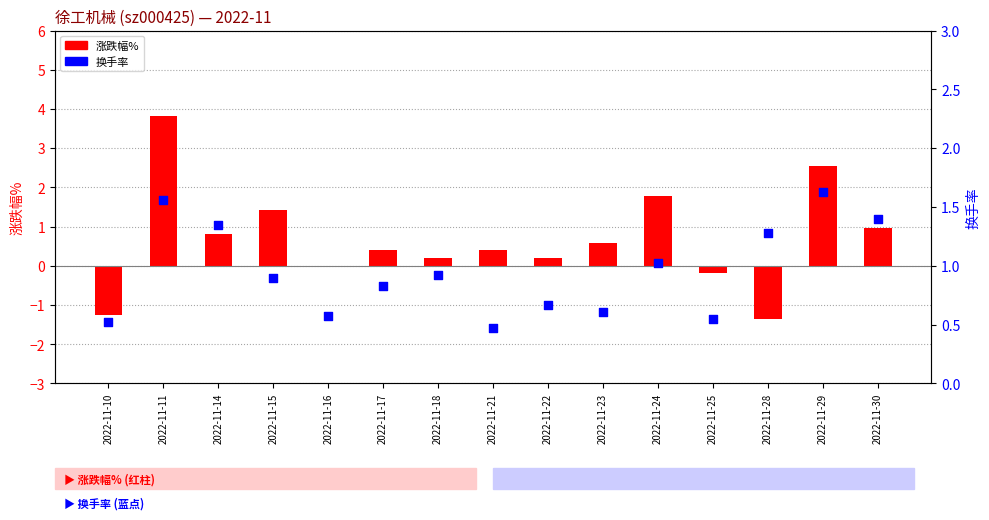

What is the total value across all series at 2022-11-29?

4.2